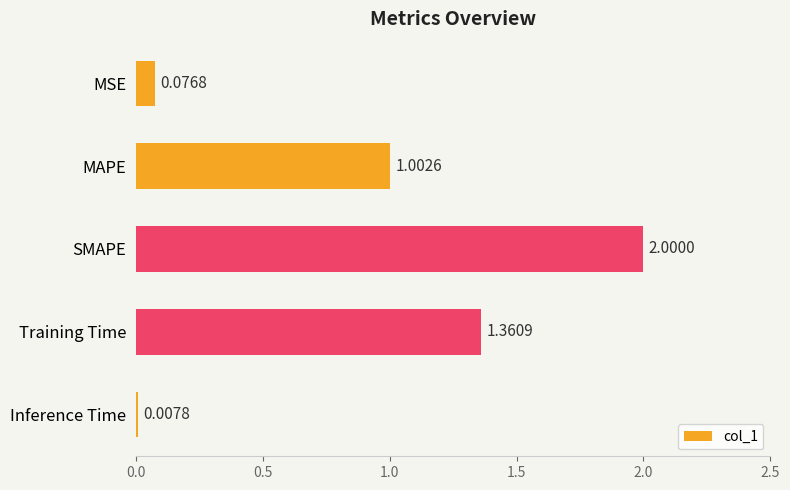

Rank the categories by value from highest to lowest.

SMAPE, Training Time, MAPE, MSE, Inference Time